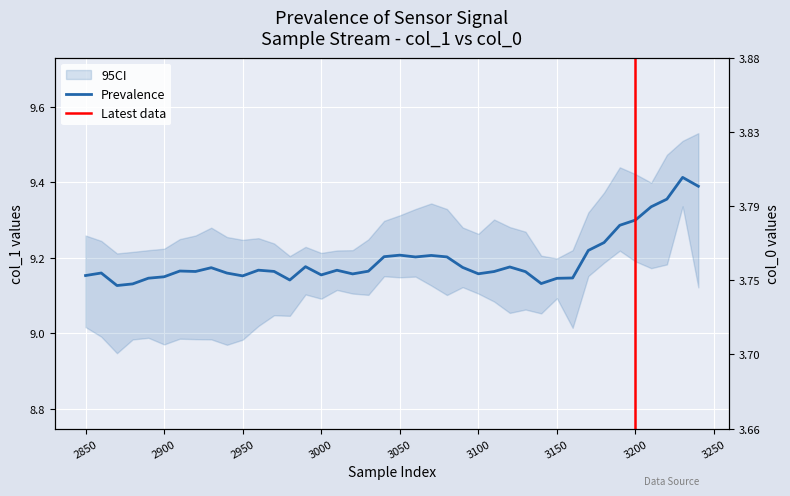

What is the sum of the col_0 values at 3110 and 2910?

7.5